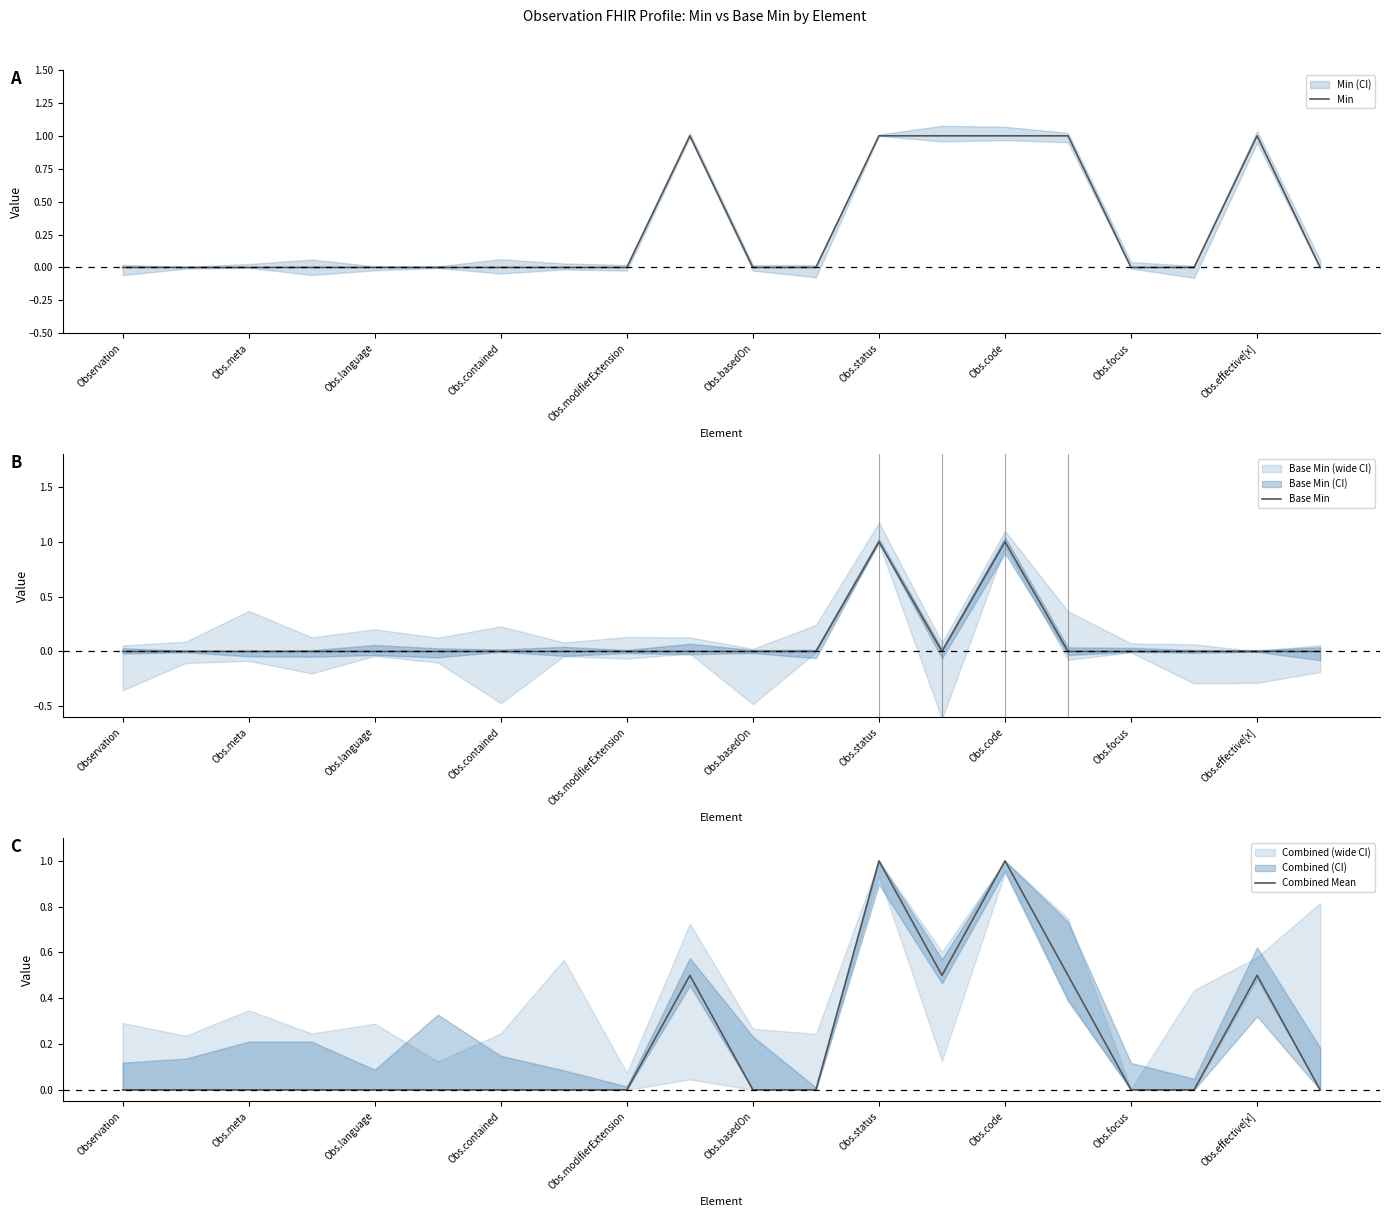

How many values in the Combined Mean series exceed 0?

6